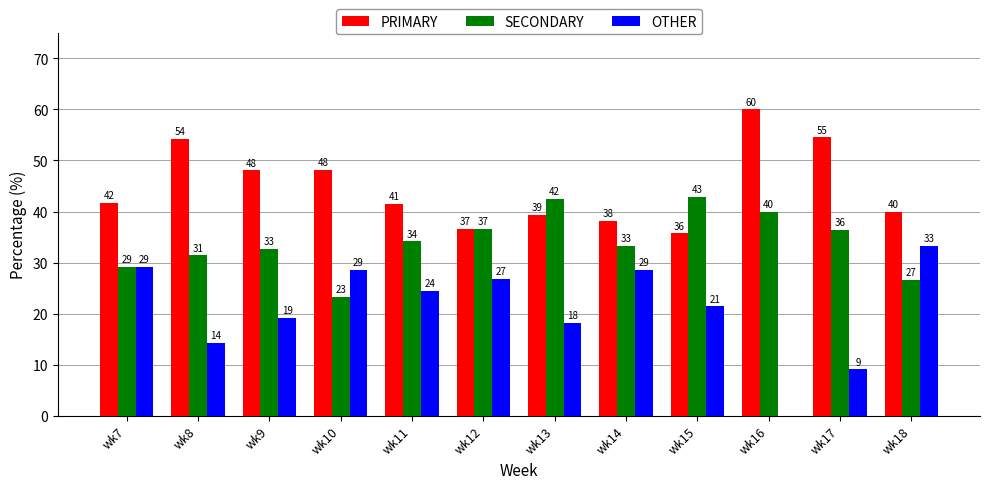

Is it true that SECONDARY equals 6.7 at wk18?

False